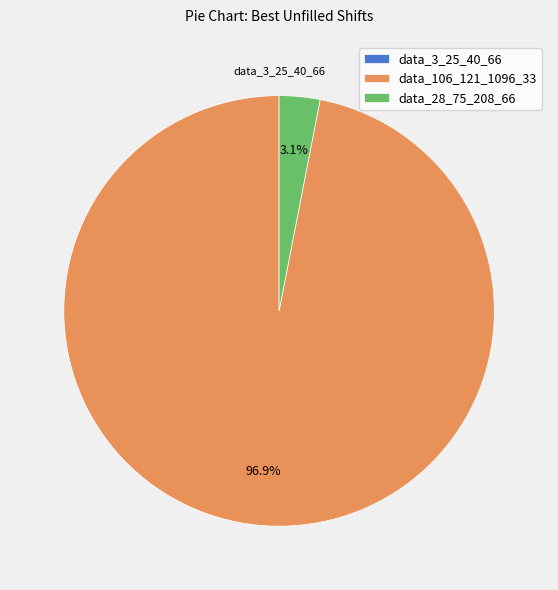

True or false: data_106_121_1096_33 accounts for 97% of the total.

True